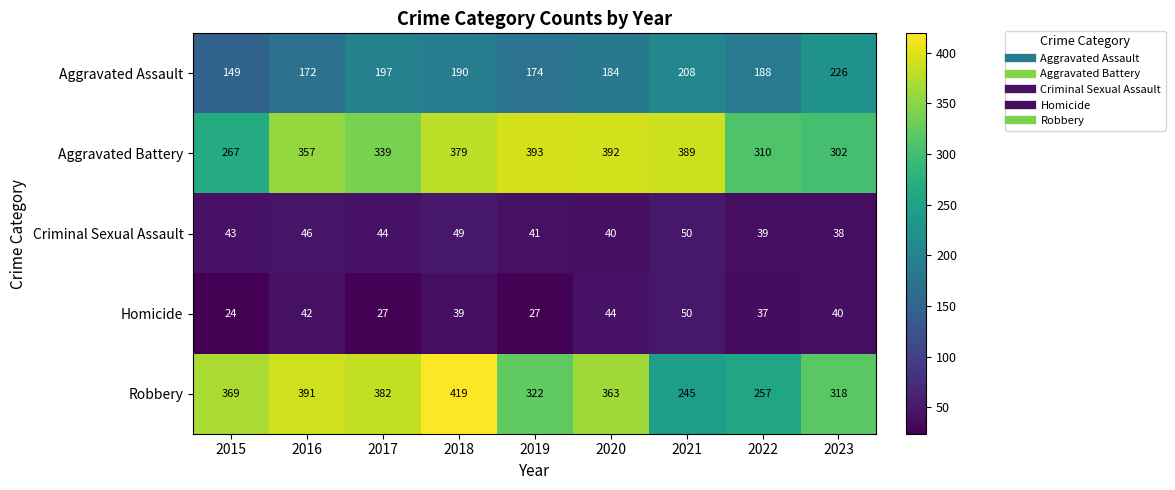

How many series are shown in this chart?

5